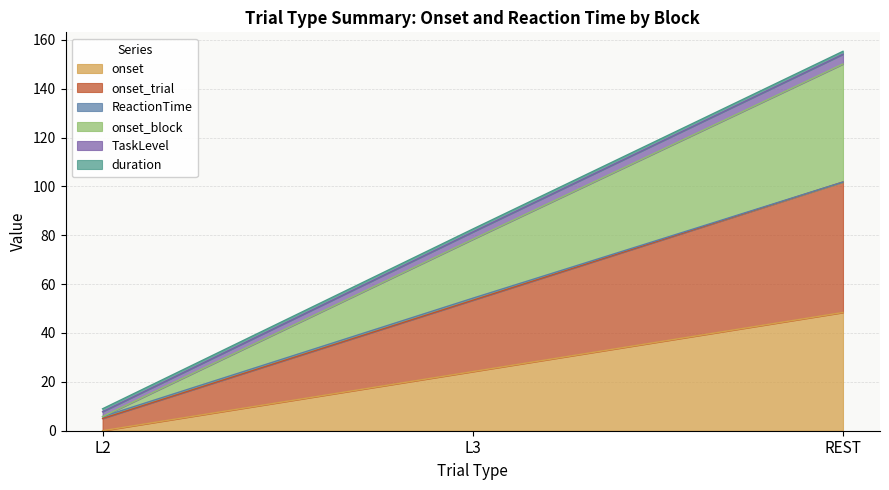

Where does the TaskLevel series first go above 82?

L3